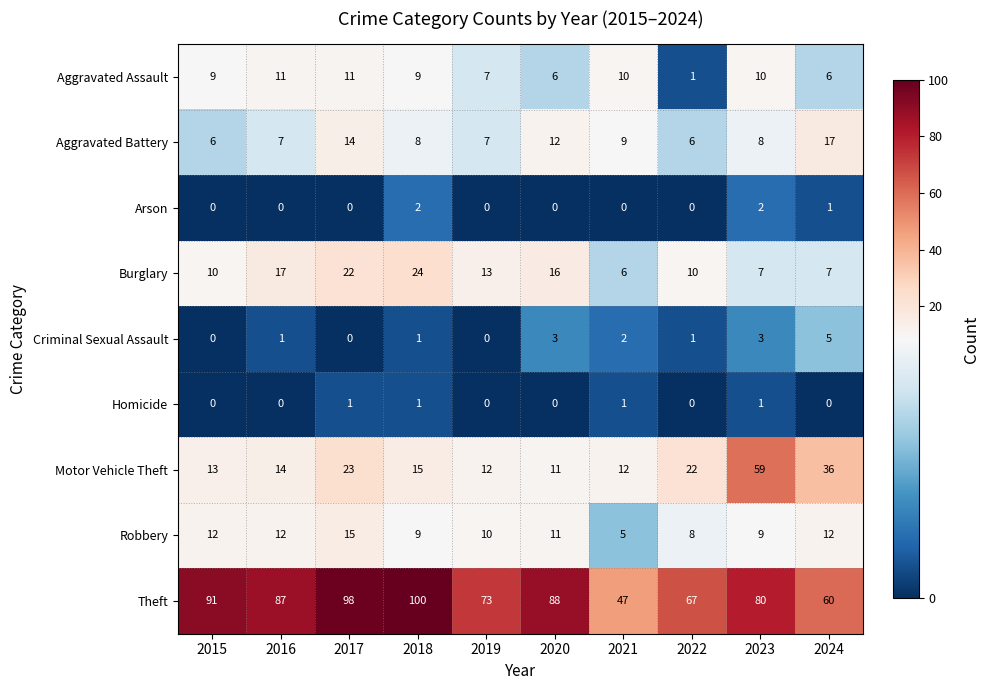

The Arson series shows 1 at 2021. True or false?

False